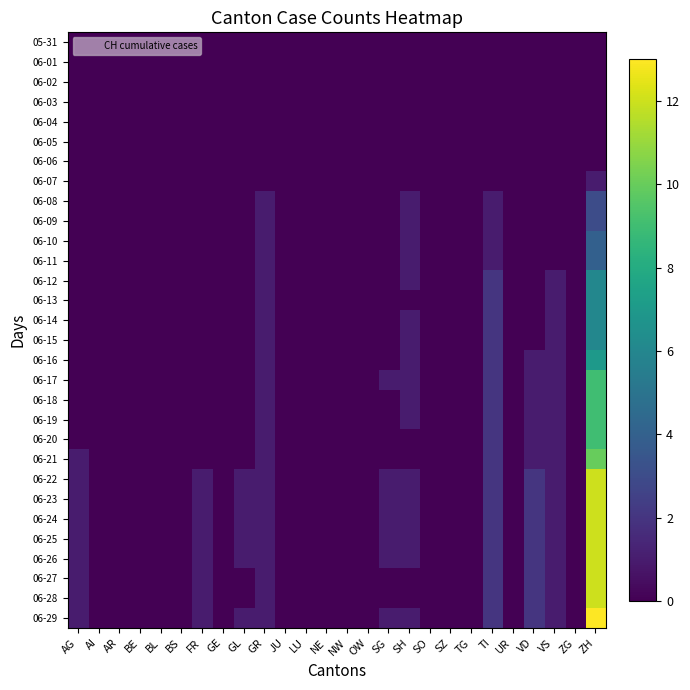

Reading left to right, extract all data points from this chart.

05-31: AG=0	AI=0	AR=0	BE=0	BL=0	BS=0	FR=0	GE=0	GL=0	GR=0	JU=0	LU=0	NE=0	NW=0	OW=0	SG=0	SH=0	SO=0	SZ=0	TG=0	TI=0	UR=0	VD=0	VS=0	ZG=0	ZH=0
06-01: AG=0	AI=0	AR=0	BE=0	BL=0	BS=0	FR=0	GE=0	GL=0	GR=0	JU=0	LU=0	NE=0	NW=0	OW=0	SG=0	SH=0	SO=0	SZ=0	TG=0	TI=0	UR=0	VD=0	VS=0	ZG=0	ZH=0
06-02: AG=0	AI=0	AR=0	BE=0	BL=0	BS=0	FR=0	GE=0	GL=0	GR=0	JU=0	LU=0	NE=0	NW=0	OW=0	SG=0	SH=0	SO=0	SZ=0	TG=0	TI=0	UR=0	VD=0	VS=0	ZG=0	ZH=0
06-03: AG=0	AI=0	AR=0	BE=0	BL=0	BS=0	FR=0	GE=0	GL=0	GR=0	JU=0	LU=0	NE=0	NW=0	OW=0	SG=0	SH=0	SO=0	SZ=0	TG=0	TI=0	UR=0	VD=0	VS=0	ZG=0	ZH=0
06-04: AG=0	AI=0	AR=0	BE=0	BL=0	BS=0	FR=0	GE=0	GL=0	GR=0	JU=0	LU=0	NE=0	NW=0	OW=0	SG=0	SH=0	SO=0	SZ=0	TG=0	TI=0	UR=0	VD=0	VS=0	ZG=0	ZH=0
06-05: AG=0	AI=0	AR=0	BE=0	BL=0	BS=0	FR=0	GE=0	GL=0	GR=0	JU=0	LU=0	NE=0	NW=0	OW=0	SG=0	SH=0	SO=0	SZ=0	TG=0	TI=0	UR=0	VD=0	VS=0	ZG=0	ZH=0
06-06: AG=0	AI=0	AR=0	BE=0	BL=0	BS=0	FR=0	GE=0	GL=0	GR=0	JU=0	LU=0	NE=0	NW=0	OW=0	SG=0	SH=0	SO=0	SZ=0	TG=0	TI=0	UR=0	VD=0	VS=0	ZG=0	ZH=0
06-07: AG=0	AI=0	AR=0	BE=0	BL=0	BS=0	FR=0	GE=0	GL=0	GR=0	JU=0	LU=0	NE=0	NW=0	OW=0	SG=0	SH=0	SO=0	SZ=0	TG=0	TI=0	UR=0	VD=0	VS=0	ZG=0	ZH=1
06-08: AG=0	AI=0	AR=0	BE=0	BL=0	BS=0	FR=0	GE=0	GL=0	GR=1	JU=0	LU=0	NE=0	NW=0	OW=0	SG=0	SH=1	SO=0	SZ=0	TG=0	TI=1	UR=0	VD=0	VS=0	ZG=0	ZH=3
06-09: AG=0	AI=0	AR=0	BE=0	BL=0	BS=0	FR=0	GE=0	GL=0	GR=1	JU=0	LU=0	NE=0	NW=0	OW=0	SG=0	SH=1	SO=0	SZ=0	TG=0	TI=1	UR=0	VD=0	VS=0	ZG=0	ZH=3
06-10: AG=0	AI=0	AR=0	BE=0	BL=0	BS=0	FR=0	GE=0	GL=0	GR=1	JU=0	LU=0	NE=0	NW=0	OW=0	SG=0	SH=1	SO=0	SZ=0	TG=0	TI=1	UR=0	VD=0	VS=0	ZG=0	ZH=4
06-11: AG=0	AI=0	AR=0	BE=0	BL=0	BS=0	FR=0	GE=0	GL=0	GR=1	JU=0	LU=0	NE=0	NW=0	OW=0	SG=0	SH=1	SO=0	SZ=0	TG=0	TI=1	UR=0	VD=0	VS=0	ZG=0	ZH=4
06-12: AG=0	AI=0	AR=0	BE=0	BL=0	BS=0	FR=0	GE=0	GL=0	GR=1	JU=0	LU=0	NE=0	NW=0	OW=0	SG=0	SH=1	SO=0	SZ=0	TG=0	TI=2	UR=0	VD=0	VS=1	ZG=0	ZH=6
06-13: AG=0	AI=0	AR=0	BE=0	BL=0	BS=0	FR=0	GE=0	GL=0	GR=1	JU=0	LU=0	NE=0	NW=0	OW=0	SG=0	SH=0	SO=0	SZ=0	TG=0	TI=2	UR=0	VD=0	VS=1	ZG=0	ZH=6
06-14: AG=0	AI=0	AR=0	BE=0	BL=0	BS=0	FR=0	GE=0	GL=0	GR=1	JU=0	LU=0	NE=0	NW=0	OW=0	SG=0	SH=1	SO=0	SZ=0	TG=0	TI=2	UR=0	VD=0	VS=1	ZG=0	ZH=6
06-15: AG=0	AI=0	AR=0	BE=0	BL=0	BS=0	FR=0	GE=0	GL=0	GR=1	JU=0	LU=0	NE=0	NW=0	OW=0	SG=0	SH=1	SO=0	SZ=0	TG=0	TI=2	UR=0	VD=0	VS=1	ZG=0	ZH=6
06-16: AG=0	AI=0	AR=0	BE=0	BL=0	BS=0	FR=0	GE=0	GL=0	GR=1	JU=0	LU=0	NE=0	NW=0	OW=0	SG=0	SH=1	SO=0	SZ=0	TG=0	TI=2	UR=0	VD=1	VS=1	ZG=0	ZH=7
06-17: AG=0	AI=0	AR=0	BE=0	BL=0	BS=0	FR=0	GE=0	GL=0	GR=1	JU=0	LU=0	NE=0	NW=0	OW=0	SG=1	SH=1	SO=0	SZ=0	TG=0	TI=2	UR=0	VD=1	VS=1	ZG=0	ZH=9
06-18: AG=0	AI=0	AR=0	BE=0	BL=0	BS=0	FR=0	GE=0	GL=0	GR=1	JU=0	LU=0	NE=0	NW=0	OW=0	SG=0	SH=1	SO=0	SZ=0	TG=0	TI=2	UR=0	VD=1	VS=1	ZG=0	ZH=9
06-19: AG=0	AI=0	AR=0	BE=0	BL=0	BS=0	FR=0	GE=0	GL=0	GR=1	JU=0	LU=0	NE=0	NW=0	OW=0	SG=0	SH=1	SO=0	SZ=0	TG=0	TI=2	UR=0	VD=1	VS=1	ZG=0	ZH=9
06-20: AG=0	AI=0	AR=0	BE=0	BL=0	BS=0	FR=0	GE=0	GL=0	GR=1	JU=0	LU=0	NE=0	NW=0	OW=0	SG=0	SH=0	SO=0	SZ=0	TG=0	TI=2	UR=0	VD=1	VS=1	ZG=0	ZH=9
06-21: AG=1	AI=0	AR=0	BE=0	BL=0	BS=0	FR=0	GE=0	GL=0	GR=1	JU=0	LU=0	NE=0	NW=0	OW=0	SG=0	SH=0	SO=0	SZ=0	TG=0	TI=2	UR=0	VD=1	VS=1	ZG=0	ZH=10
06-22: AG=1	AI=0	AR=0	BE=0	BL=0	BS=0	FR=1	GE=0	GL=1	GR=1	JU=0	LU=0	NE=0	NW=0	OW=0	SG=1	SH=1	SO=0	SZ=0	TG=0	TI=2	UR=0	VD=2	VS=1	ZG=0	ZH=12
06-23: AG=1	AI=0	AR=0	BE=0	BL=0	BS=0	FR=1	GE=0	GL=1	GR=1	JU=0	LU=0	NE=0	NW=0	OW=0	SG=1	SH=1	SO=0	SZ=0	TG=0	TI=2	UR=0	VD=2	VS=1	ZG=0	ZH=12
06-24: AG=1	AI=0	AR=0	BE=0	BL=0	BS=0	FR=1	GE=0	GL=1	GR=1	JU=0	LU=0	NE=0	NW=0	OW=0	SG=1	SH=1	SO=0	SZ=0	TG=0	TI=2	UR=0	VD=2	VS=1	ZG=0	ZH=12
06-25: AG=1	AI=0	AR=0	BE=0	BL=0	BS=0	FR=1	GE=0	GL=1	GR=1	JU=0	LU=0	NE=0	NW=0	OW=0	SG=1	SH=1	SO=0	SZ=0	TG=0	TI=2	UR=0	VD=2	VS=1	ZG=0	ZH=12
06-26: AG=1	AI=0	AR=0	BE=0	BL=0	BS=0	FR=1	GE=0	GL=1	GR=1	JU=0	LU=0	NE=0	NW=0	OW=0	SG=1	SH=1	SO=0	SZ=0	TG=0	TI=2	UR=0	VD=2	VS=1	ZG=0	ZH=12
06-27: AG=1	AI=0	AR=0	BE=0	BL=0	BS=0	FR=1	GE=0	GL=0	GR=1	JU=0	LU=0	NE=0	NW=0	OW=0	SG=0	SH=0	SO=0	SZ=0	TG=0	TI=2	UR=0	VD=2	VS=1	ZG=0	ZH=12
06-28: AG=1	AI=0	AR=0	BE=0	BL=0	BS=0	FR=1	GE=0	GL=0	GR=1	JU=0	LU=0	NE=0	NW=0	OW=0	SG=0	SH=0	SO=0	SZ=0	TG=0	TI=2	UR=0	VD=2	VS=1	ZG=0	ZH=12
06-29: AG=1	AI=0	AR=0	BE=0	BL=0	BS=0	FR=1	GE=0	GL=1	GR=1	JU=0	LU=0	NE=0	NW=0	OW=0	SG=1	SH=1	SO=0	SZ=0	TG=0	TI=2	UR=0	VD=2	VS=1	ZG=0	ZH=13